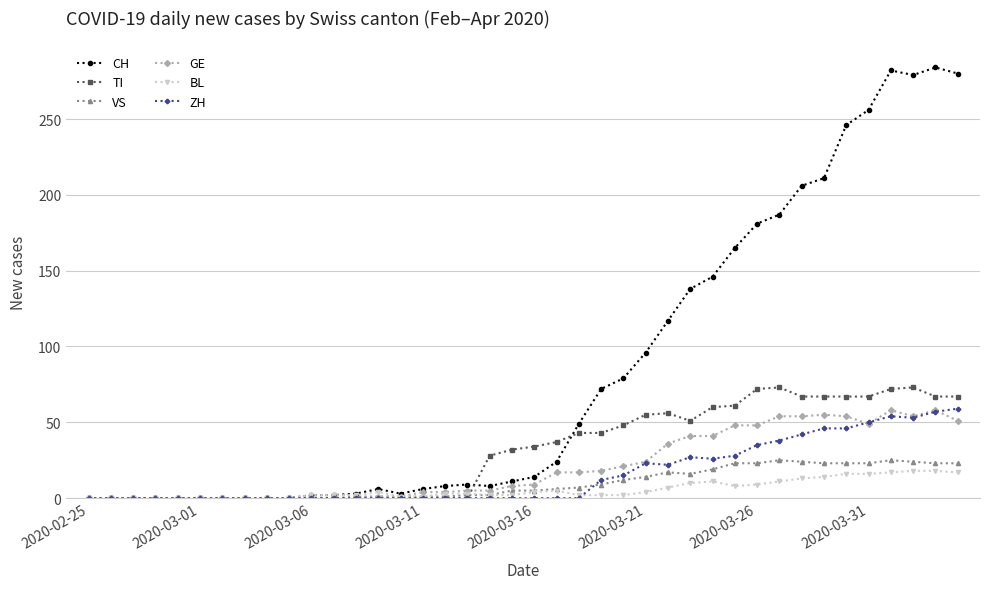

How many categories are shown in the chart?

40